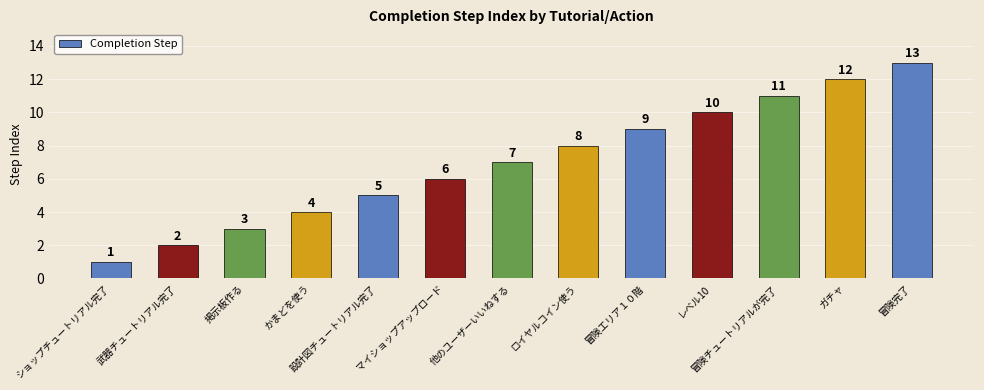

What is the maximum value shown in the chart?

13